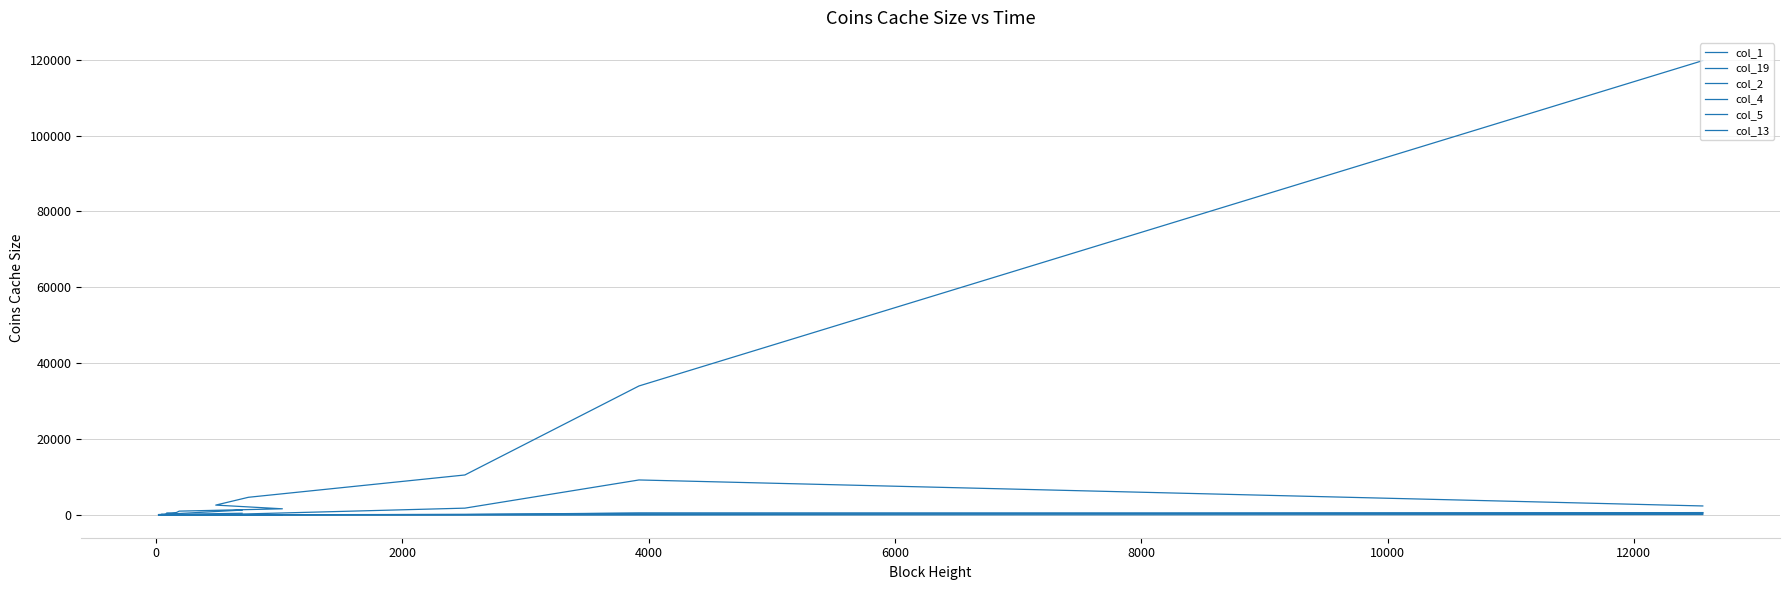

List the series in order of their peak value, highest first.

col_1, col_2, col_19, col_4, col_5, col_13